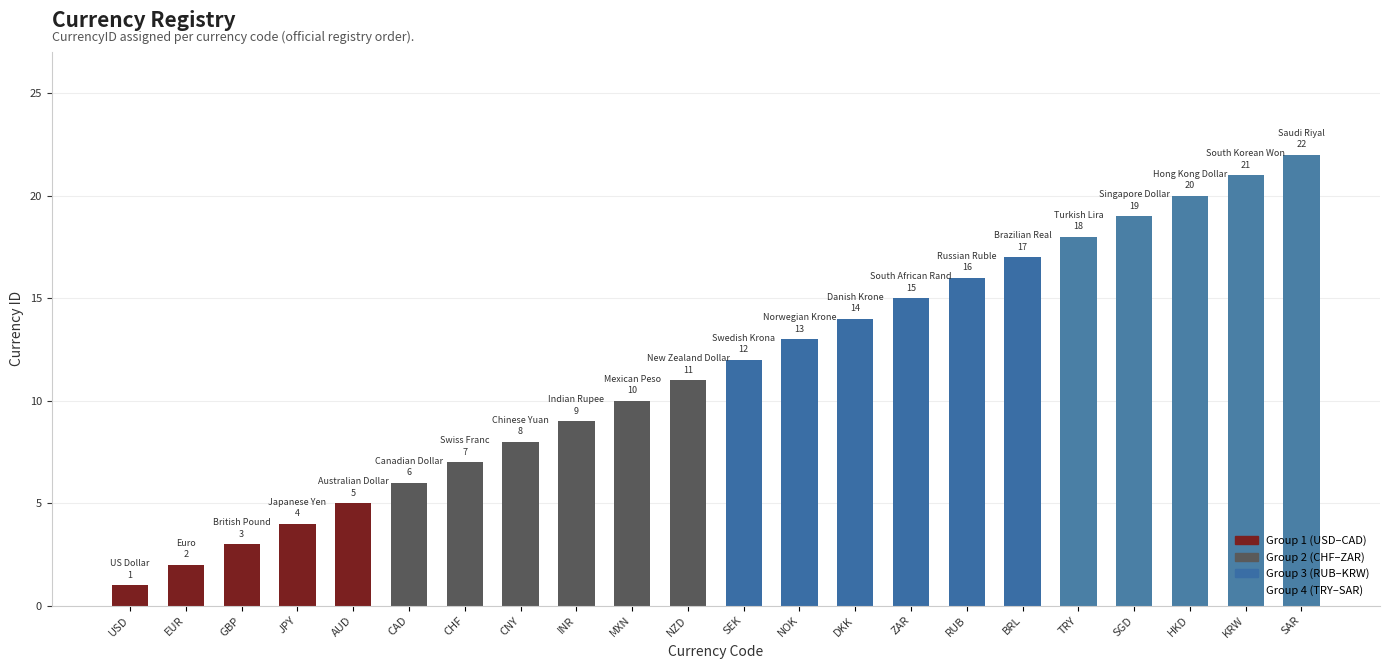

What is the sum of all values?

253